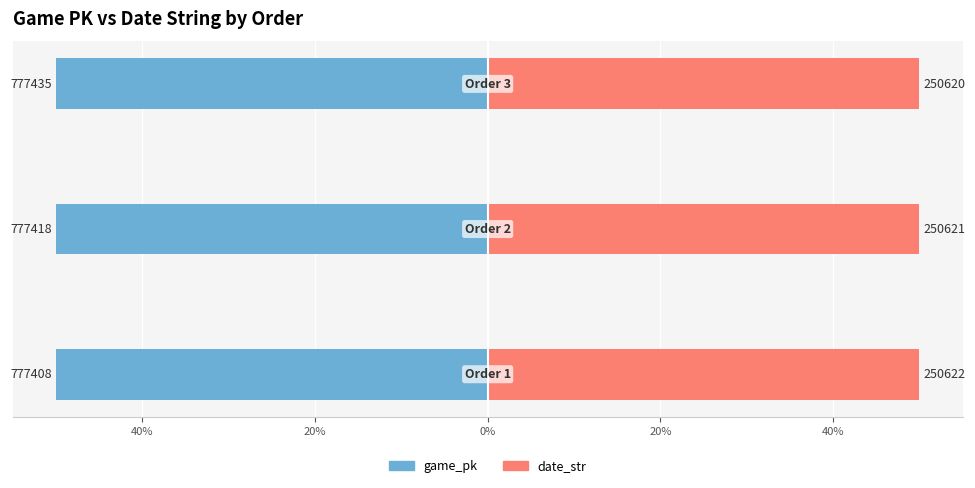

How many bars are there in each group?

2